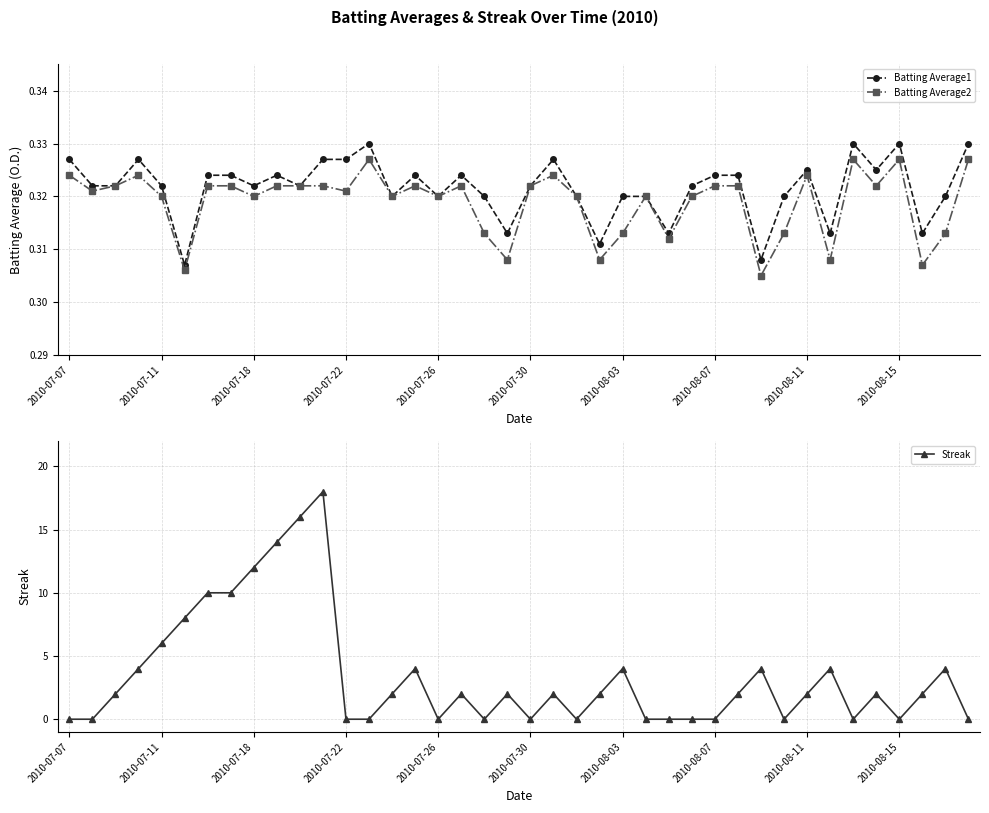

What is the highest value of the Streak series?

18